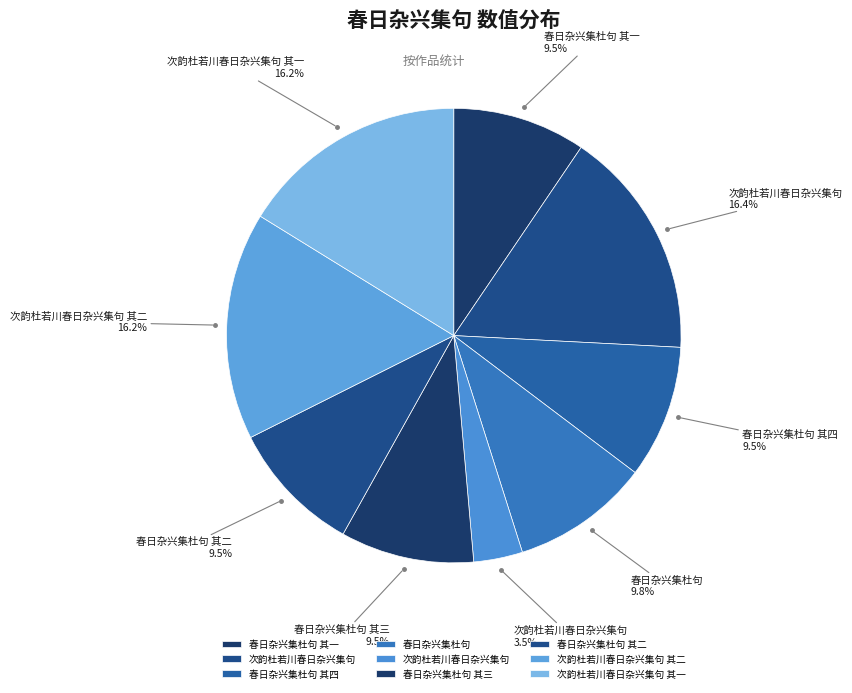

How many segments does this pie chart have?

9